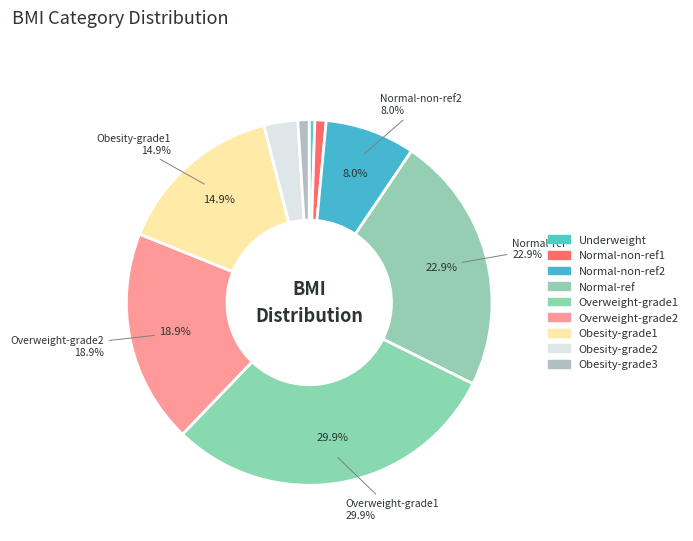

To the nearest percent, what is the difference between the largest and smallest slice percentages?

29%